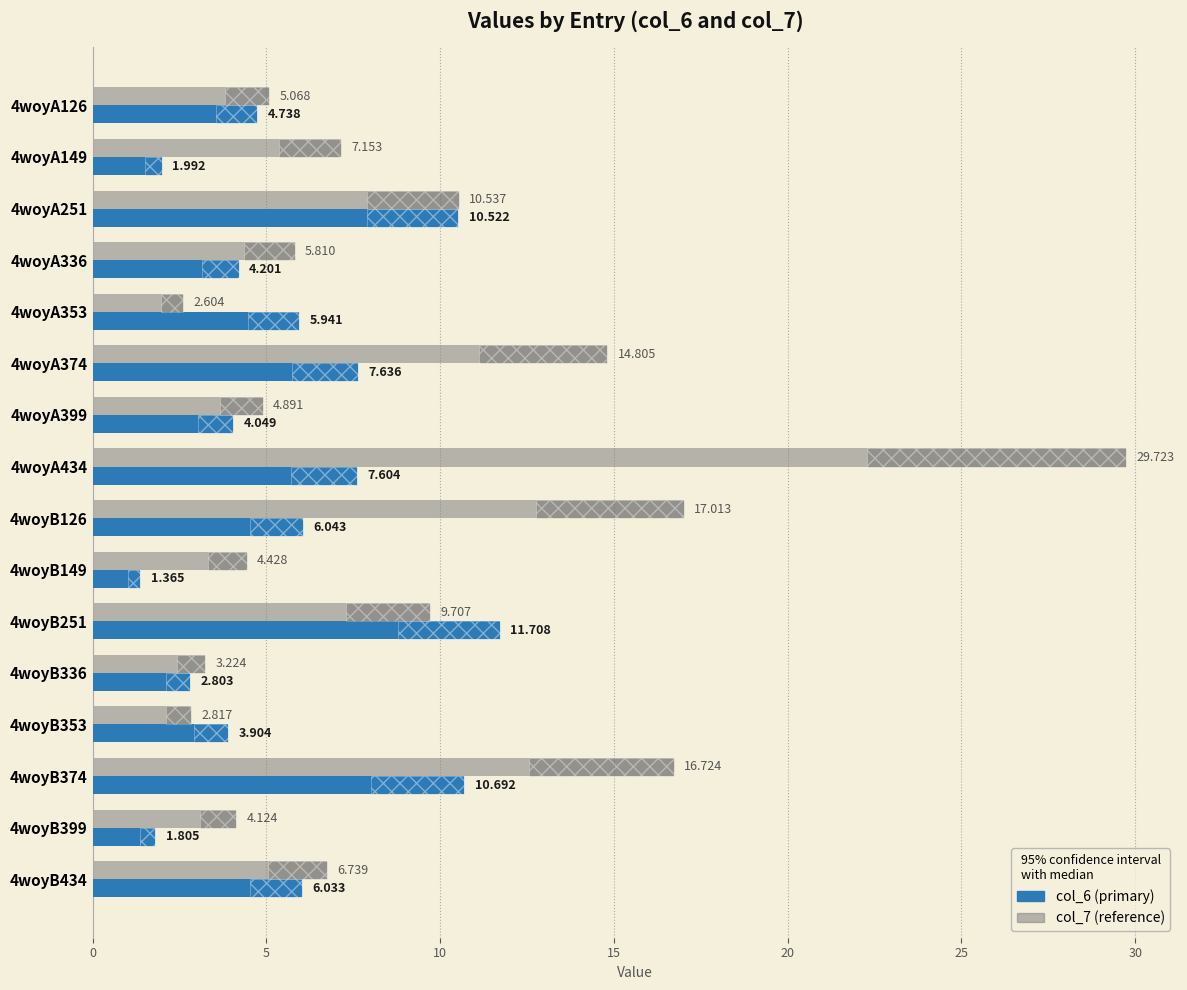

Is the value of col_7 at 4woyB336 greater than the value of col_6 at 4woyA126?

No